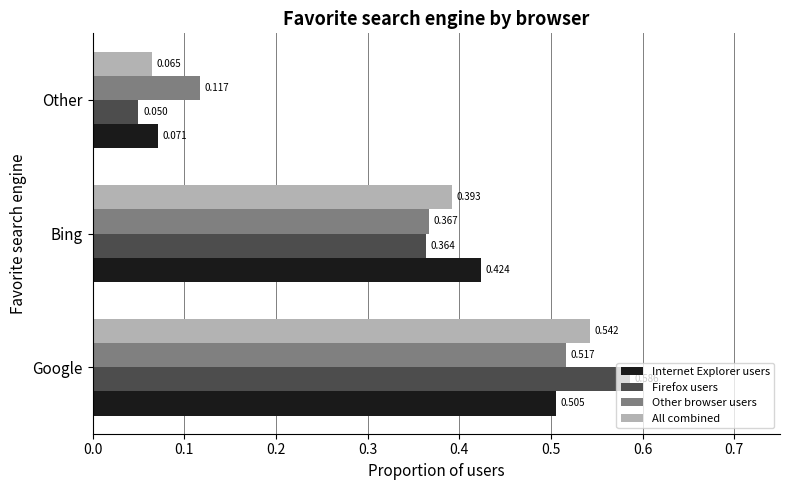

Rank the series at Other from highest to lowest value.

Other browser users, Internet Explorer users, All combined, Firefox users